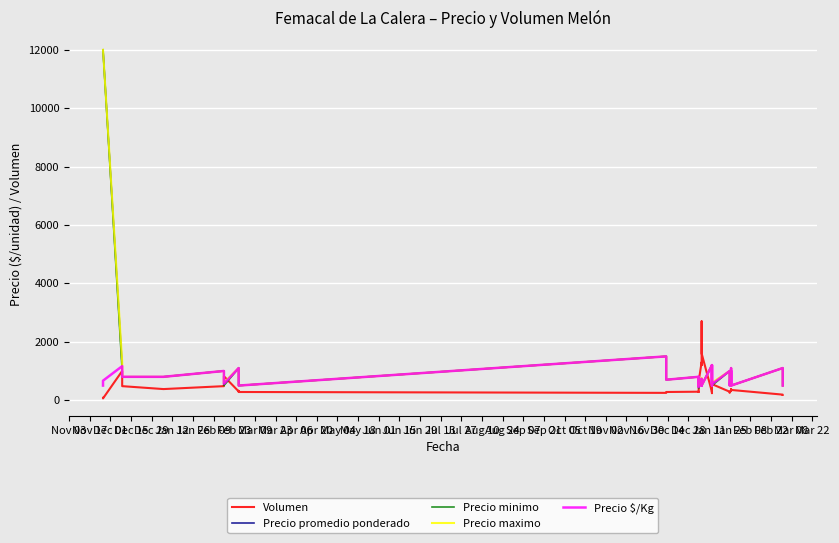

What is the smallest value displayed?

60